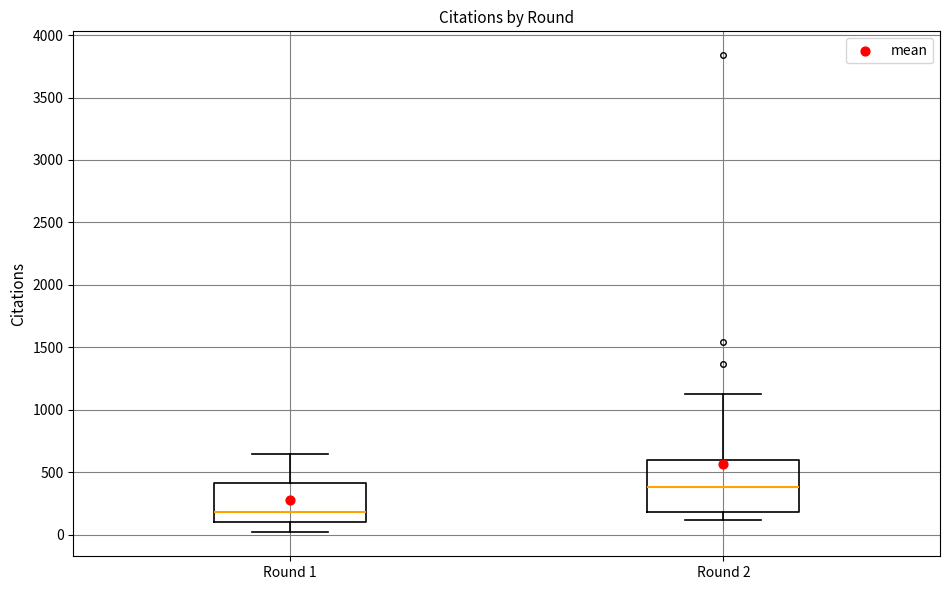

Where does the lower whisker of the box for Round 2 end on the y-axis? The values are not printed on the chart, so give them approximately, as read against the axis.

100